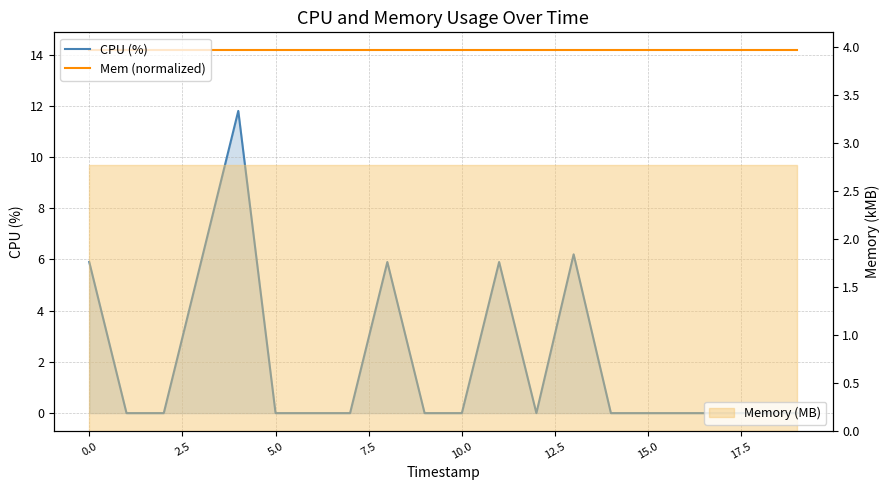

List the series in order of their overall mean, lowest first.

CPU (%), Mem (normalized)